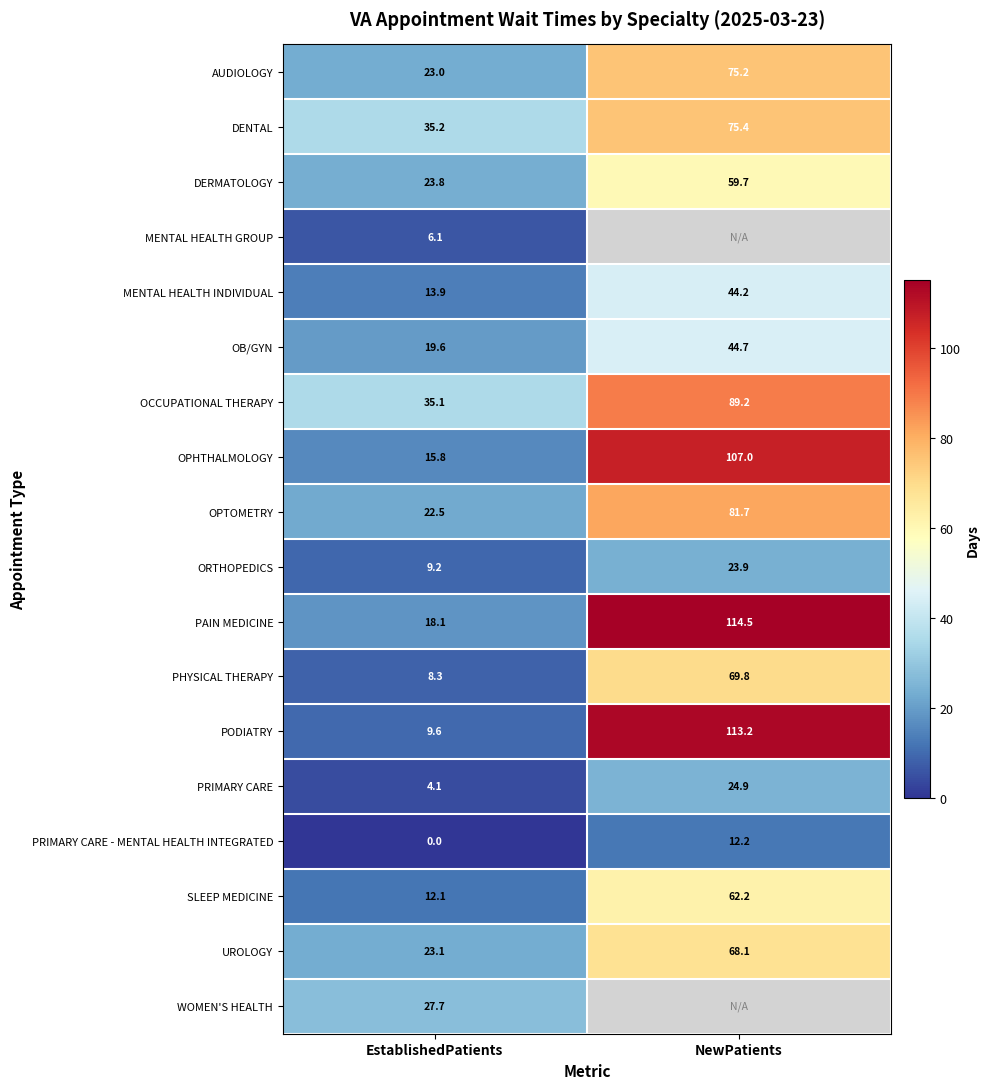

Is the value of ORTHOPEDICS at NewPatients greater than the value of SLEEP MEDICINE at EstablishedPatients?

Yes